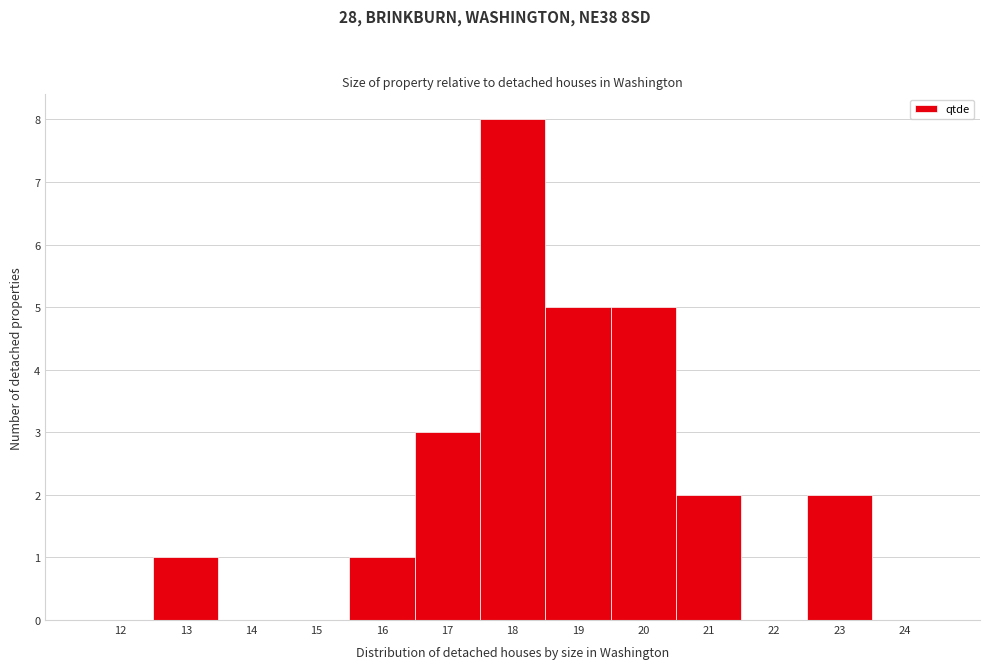

Reading right to left, extract all data points from this chart.

24=0	23=2	22=0	21=2	20=5	19=5	18=8	17=3	16=1	15=0	14=0	13=1	12=0